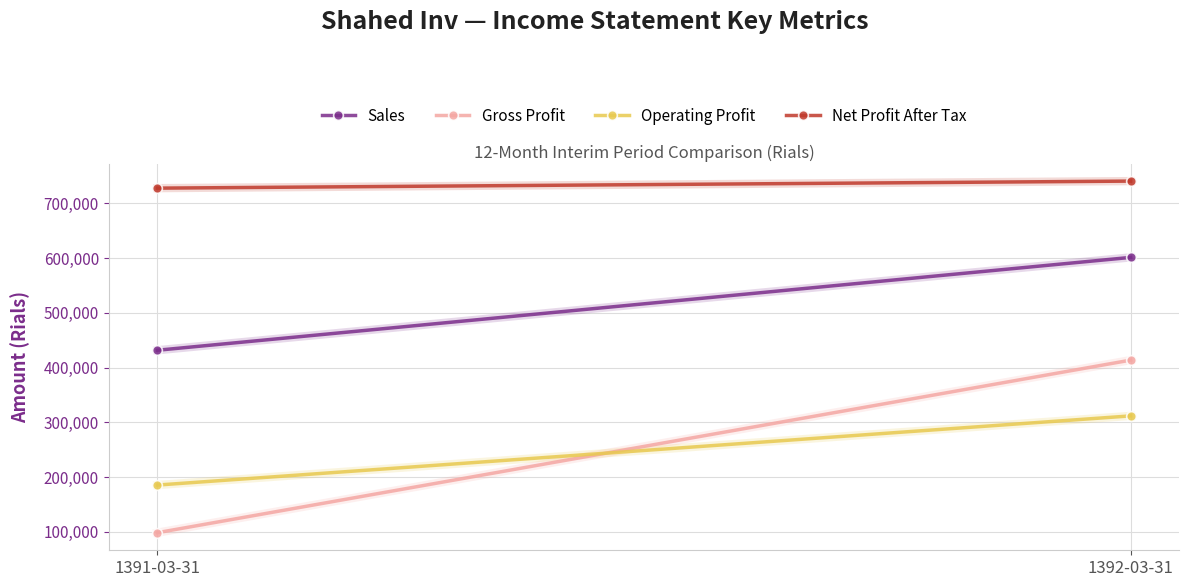

Between 1392-03-31 and 1391-03-31, which is larger?

1392-03-31